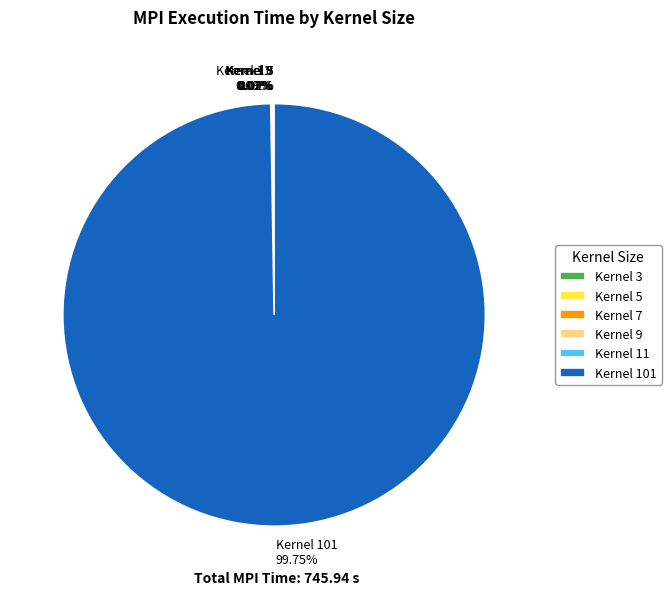

Is there a majority slice in this chart?

Yes